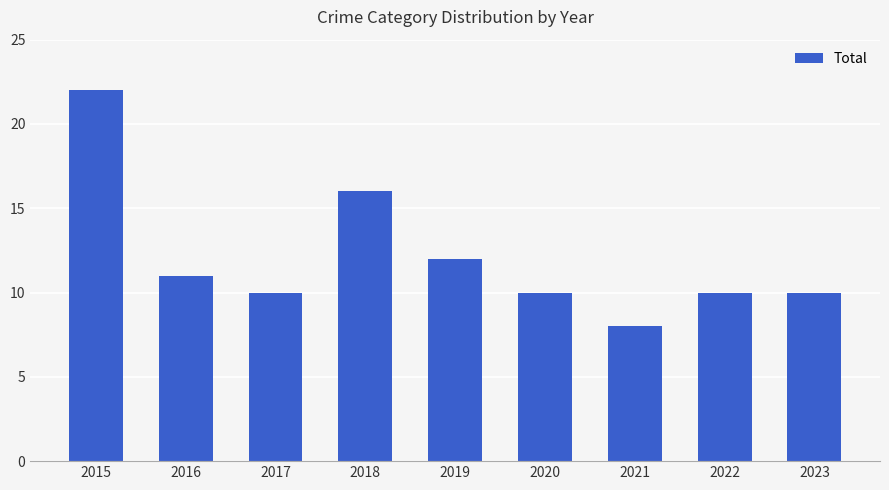

Which label corresponds to the largest value in the chart?

2015